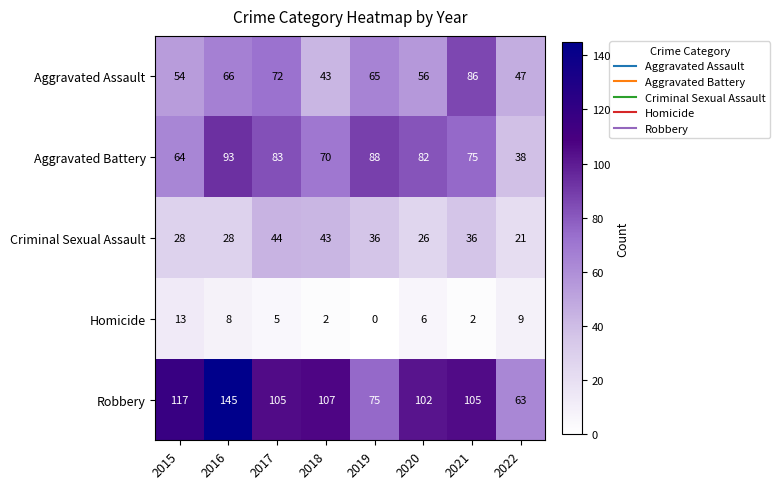

Which series has the widest spread of values?

Robbery